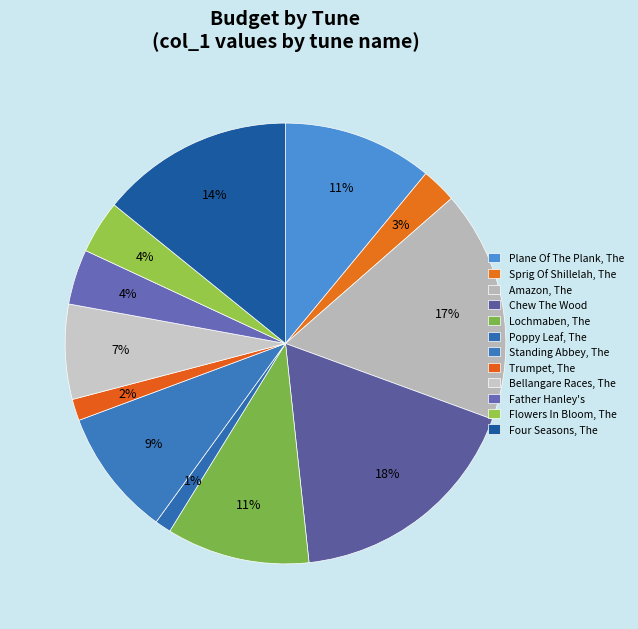

Does Lochmaben, The account for over 50% of the chart?

No